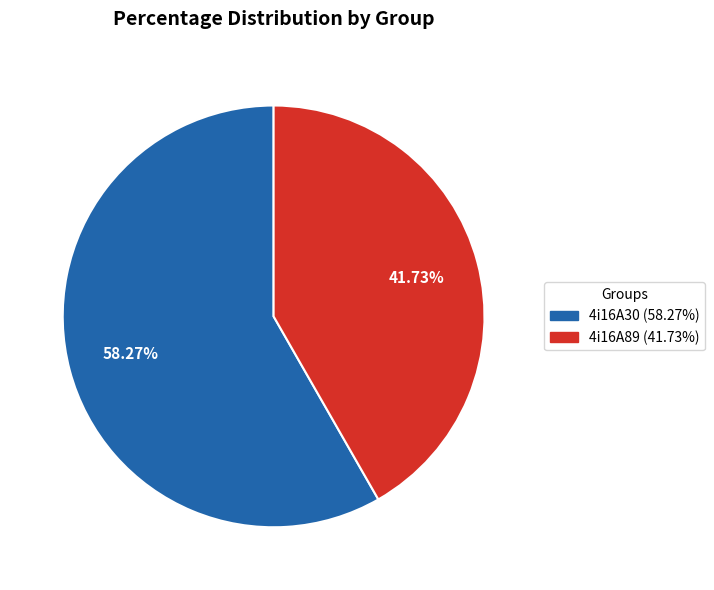

True or false: 4i16A30 accounts for 45% of the total.

False